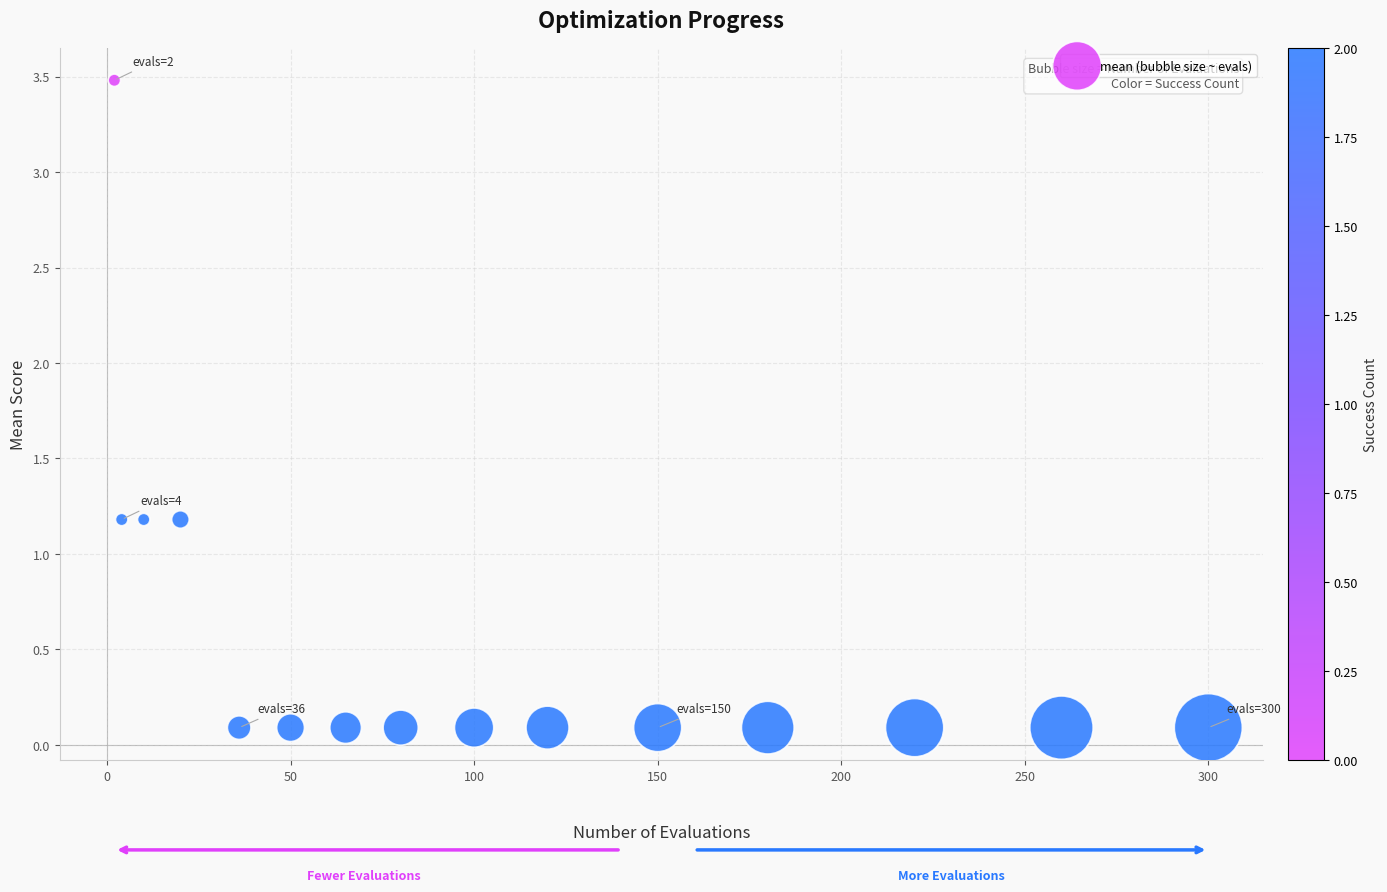

What is the range of Y values (max minus min)?

3.4